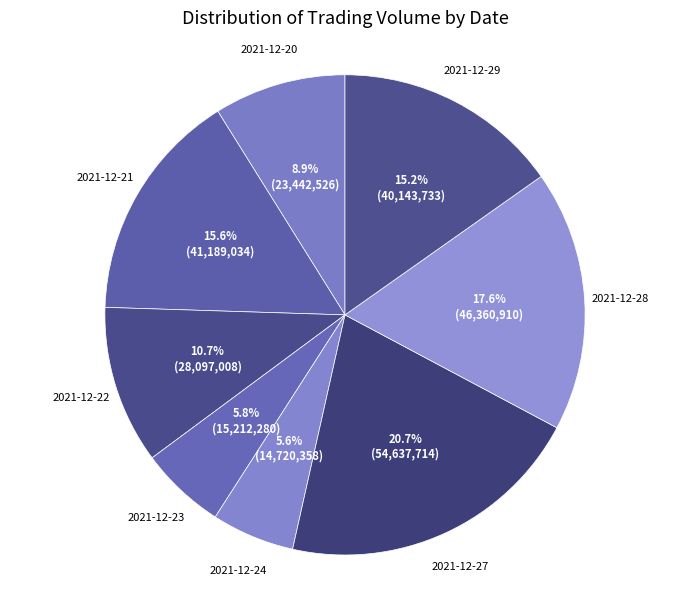

What percentage do 2021-12-20 and 2021-12-21 together represent?

24.5%